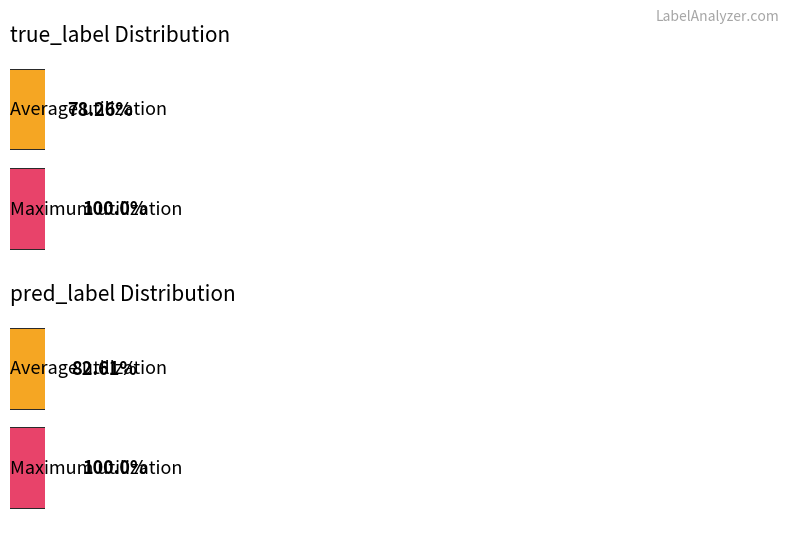

Which label corresponds to the largest value in the chart?

true_label